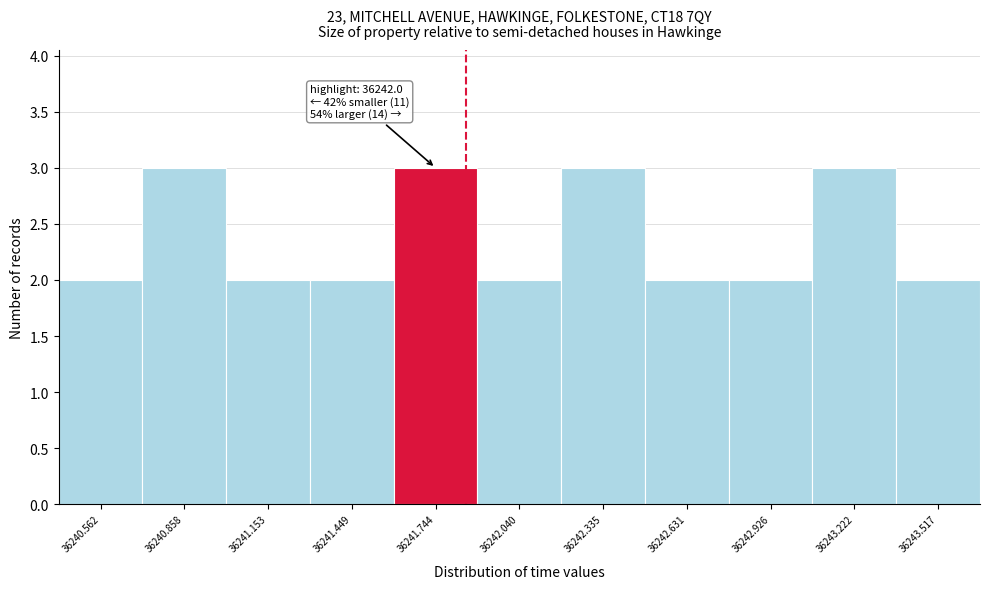

Reading right to left, list all the values displayed in this chart.

36243.517=2	36243.222=3	36242.926=2	36242.631=2	36242.335=3	36242.040=2	36241.744=3	36241.449=2	36241.153=2	36240.858=3	36240.562=2